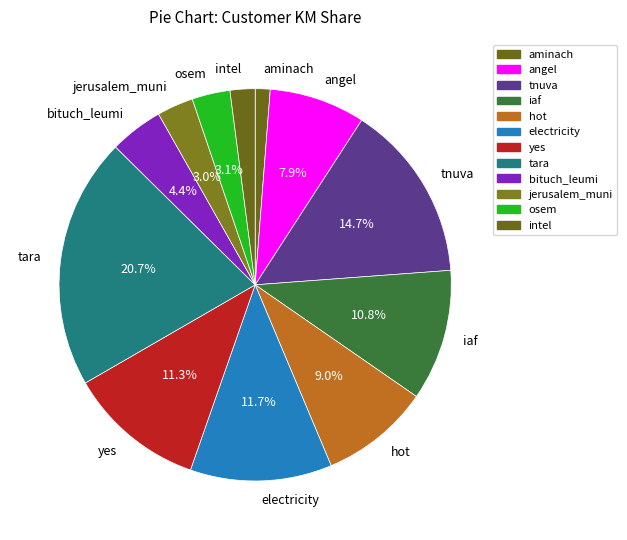

To the nearest percent, what is the average slice percentage?

8%